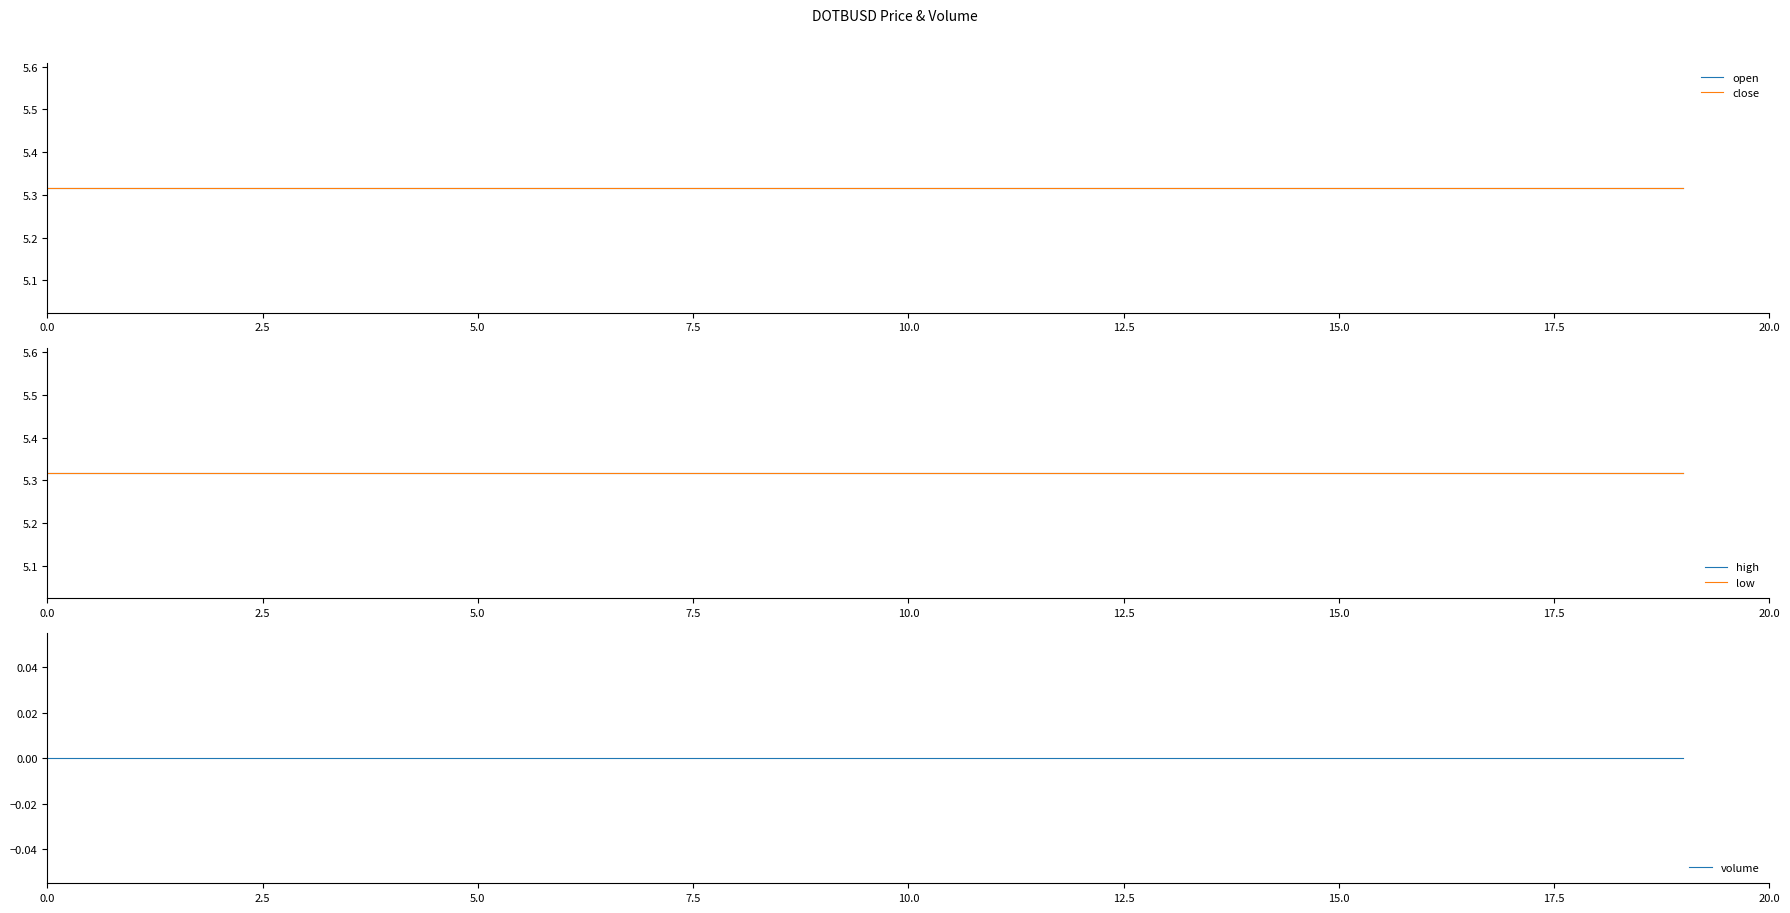

True or false: high has a value of 5.3 at 5.0.

True